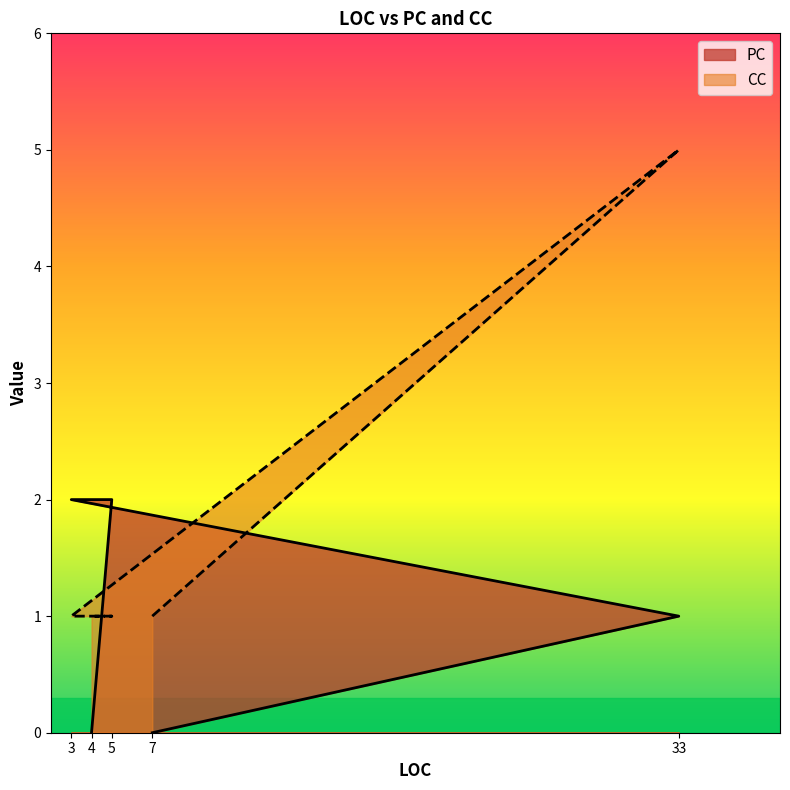

What are all the series names shown in the legend?

PC, CC